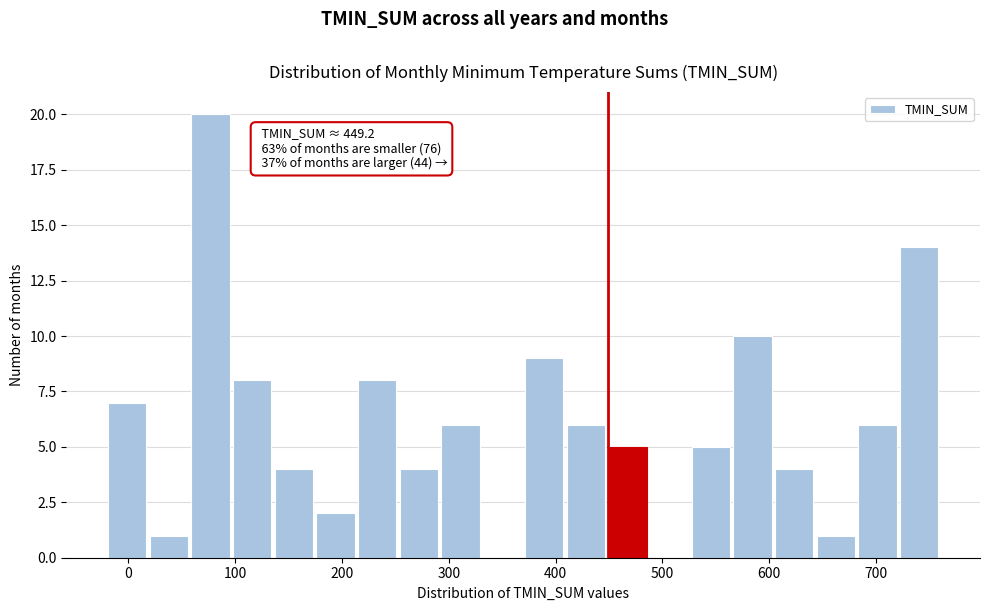

Read against the x-axis, roughly where is the centre of the tallest bar?

80